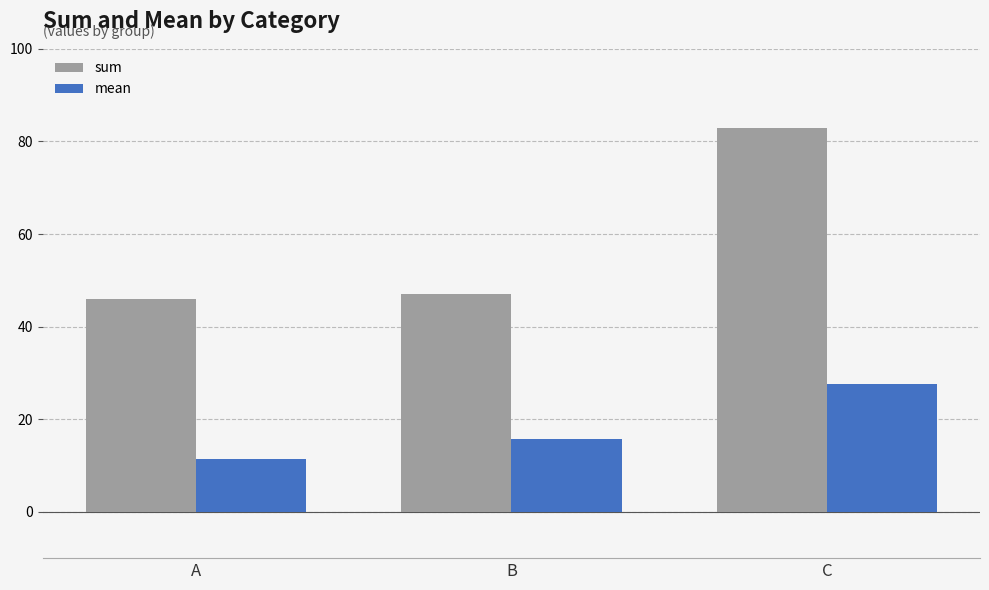

Rank the categories by sum value from lowest to highest.

A, B, C